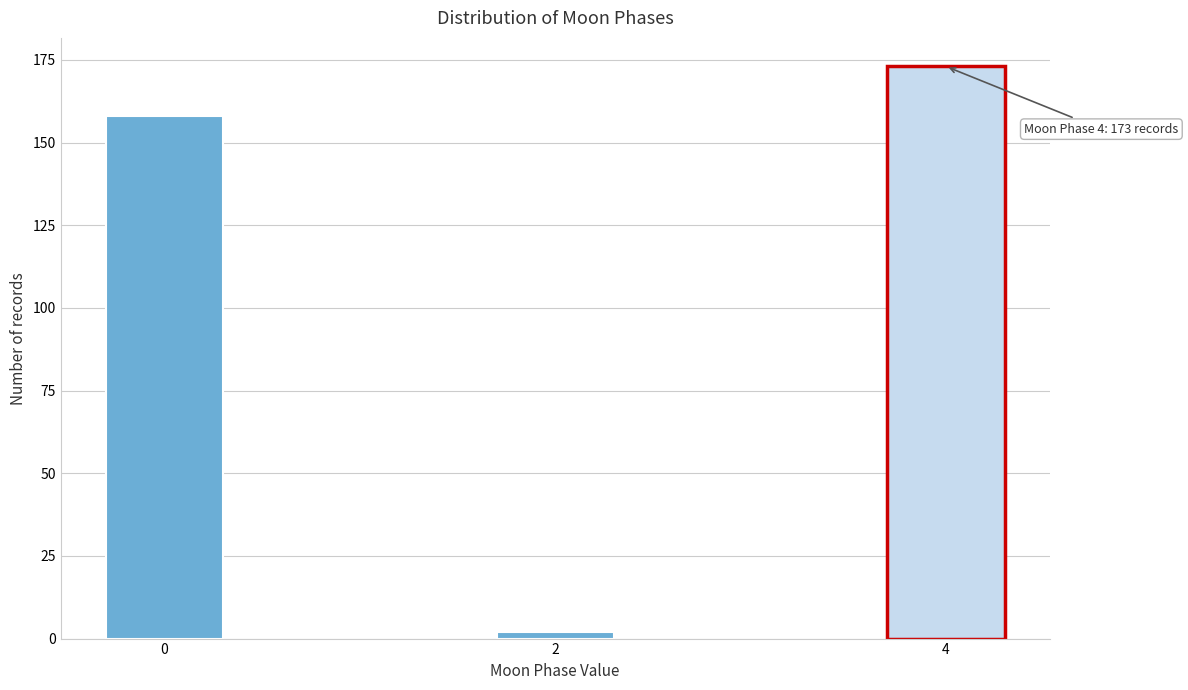

Reading right to left, list all the values displayed in this chart.

4=173	2=2	0=158